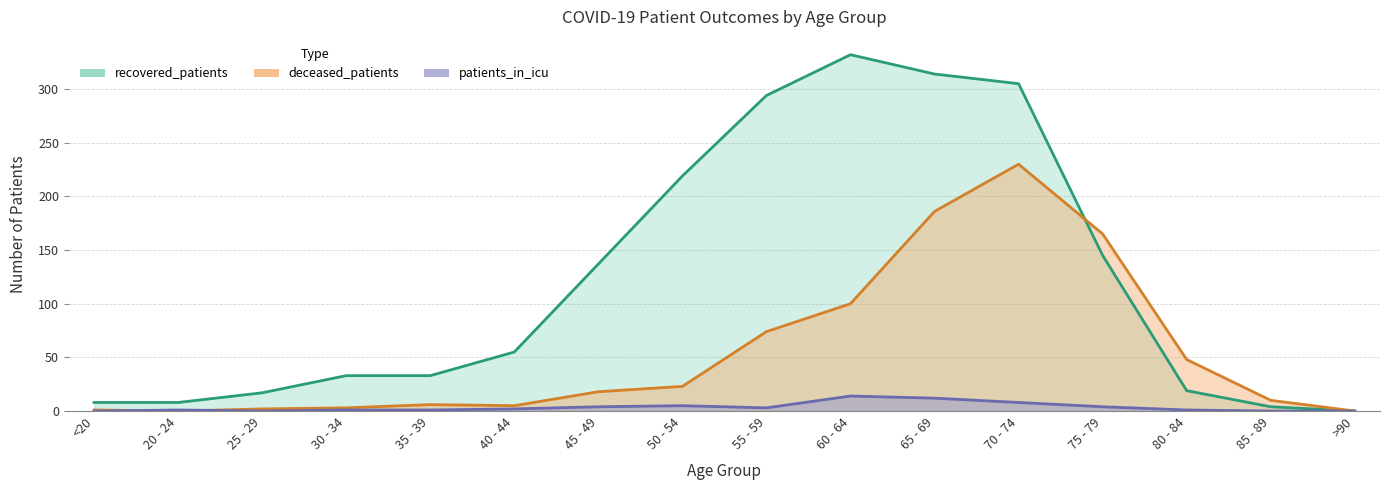

Which has a higher value, 40 - 44 or 45 - 49?

45 - 49